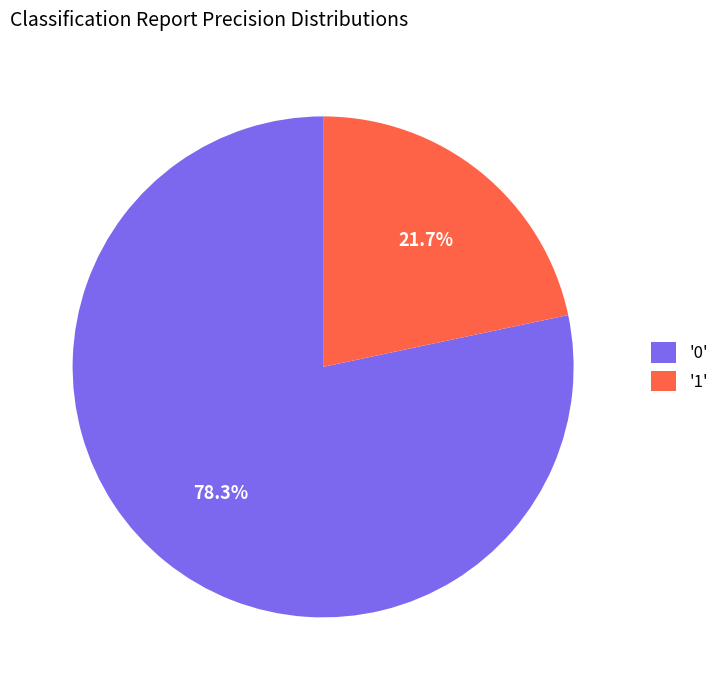

Which slice represents more than half of the pie?

'0'